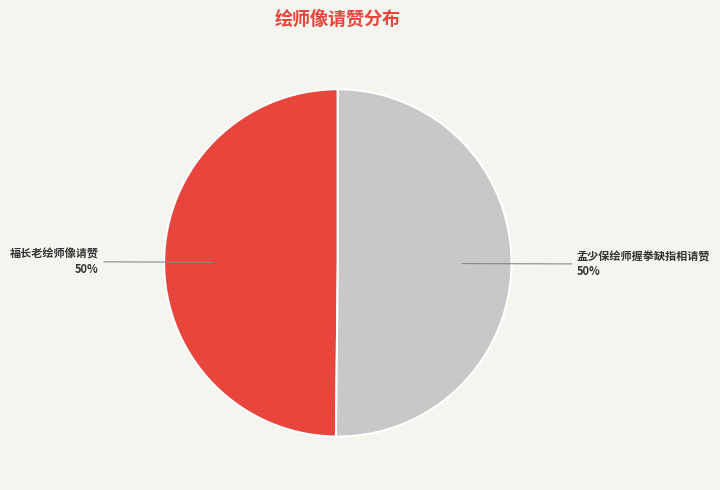

What is the ratio of the value at 福长老绘师像请赞 to the value at 孟少保绘师握拳缺指相请赞?

1.0